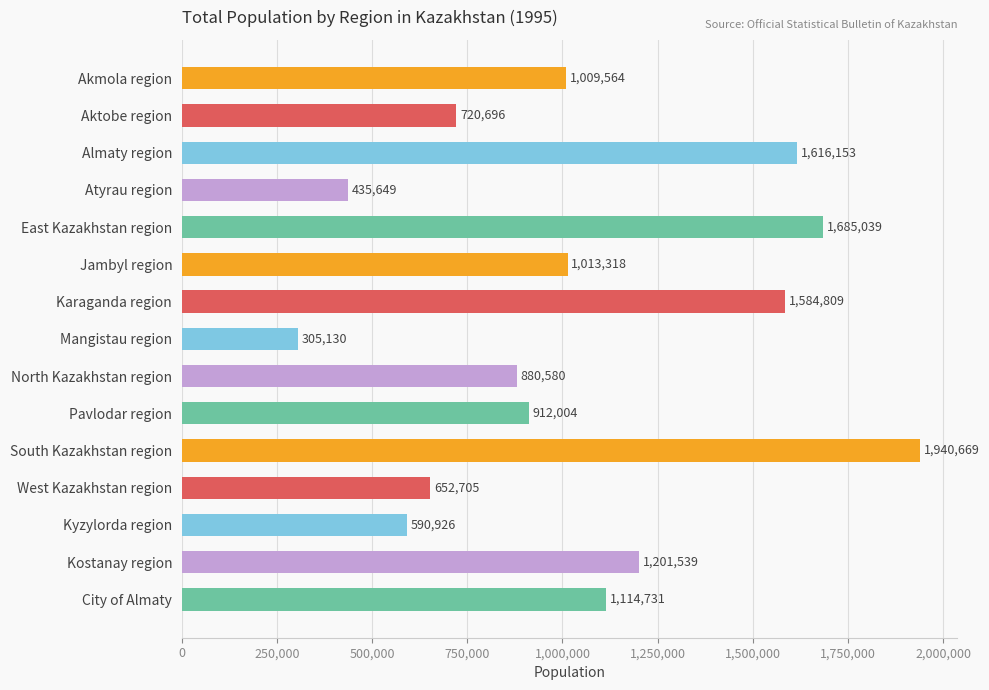

The value at Karaganda region is 2502239. True or false?

False